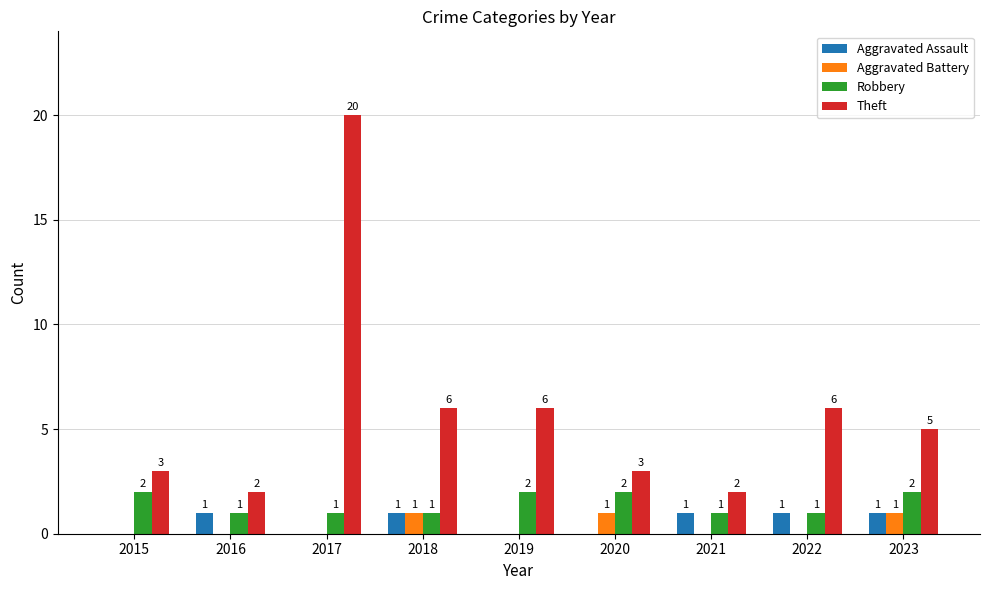

What is the spread (max minus min) of values at 2019?

6